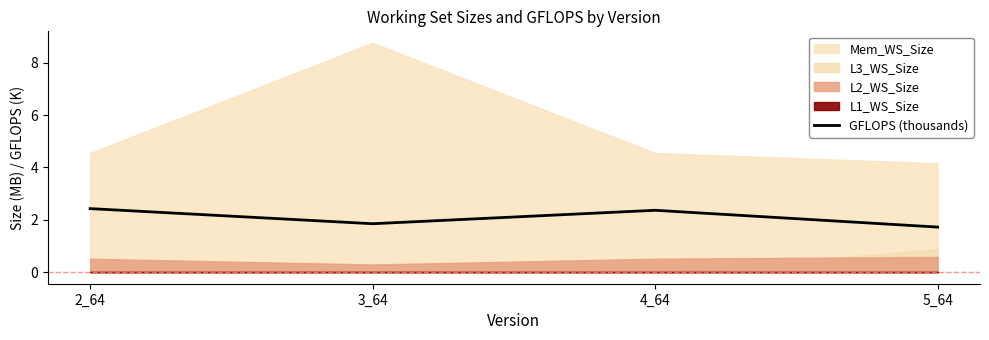

How many points are higher than both their immediate neighbors (excluding endpoints)?

1